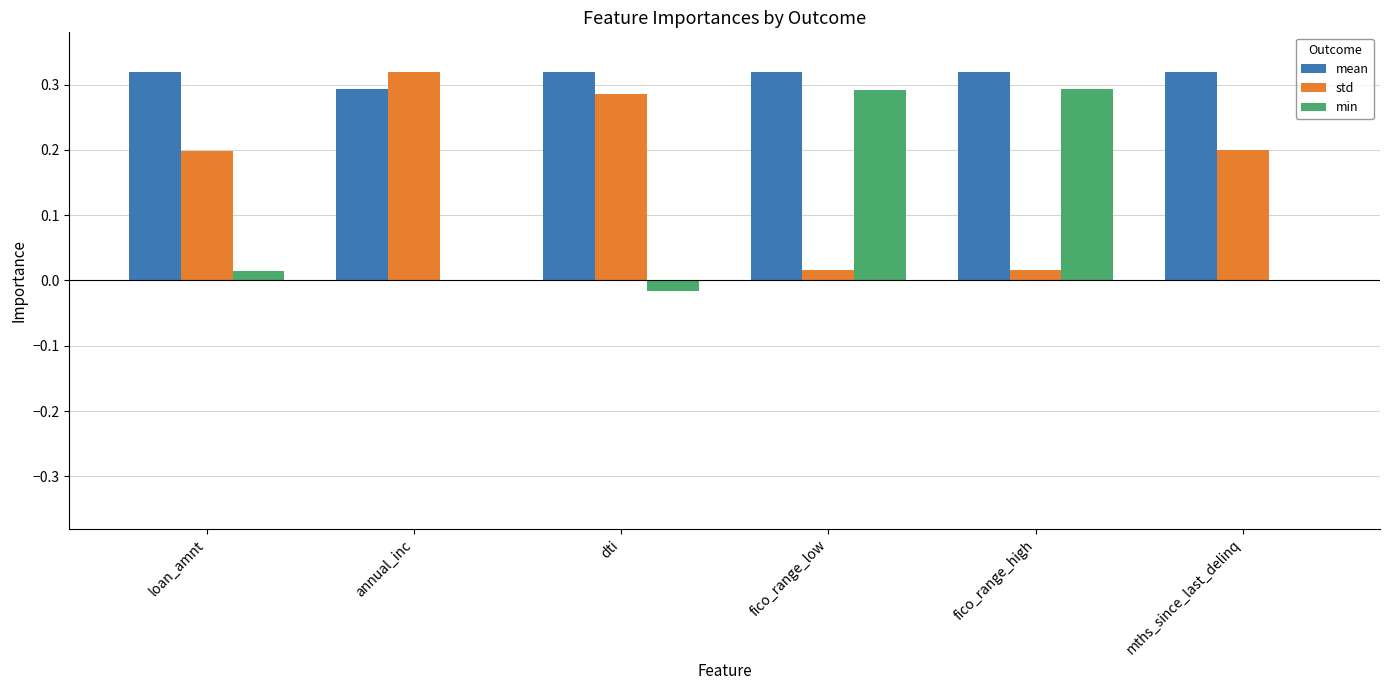

What is the sum of the std values at annual_inc and dti?

0.6